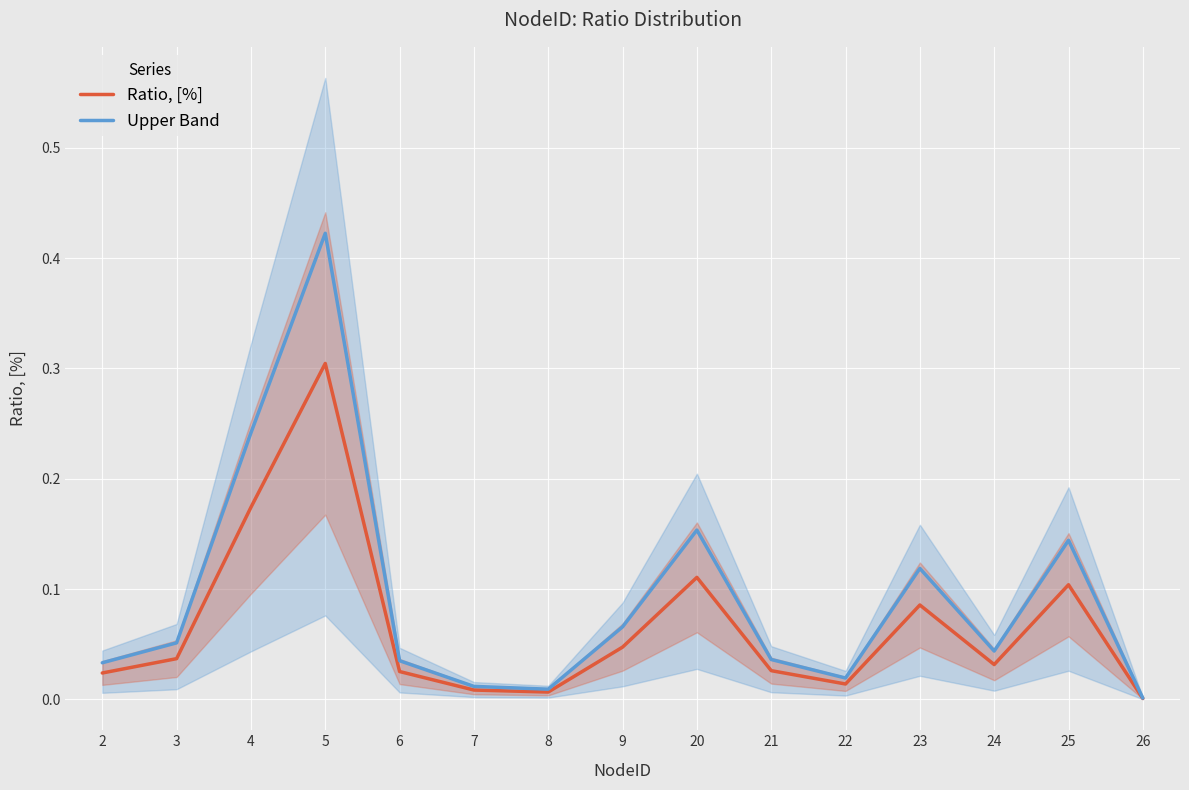

What is the sum of the Upper Band values at 9 and 8?

0.1